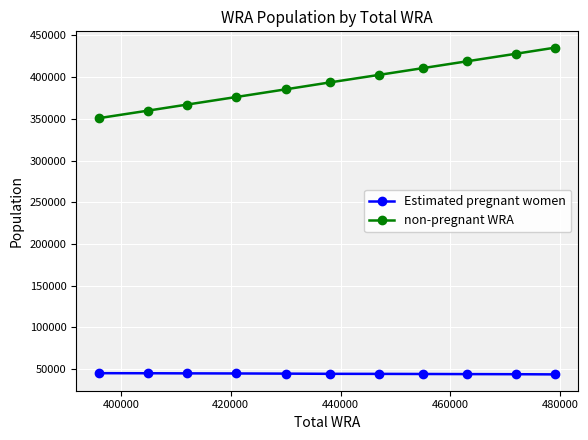

True or false: Estimated pregnant women and non-pregnant WRA cross at least once.

False